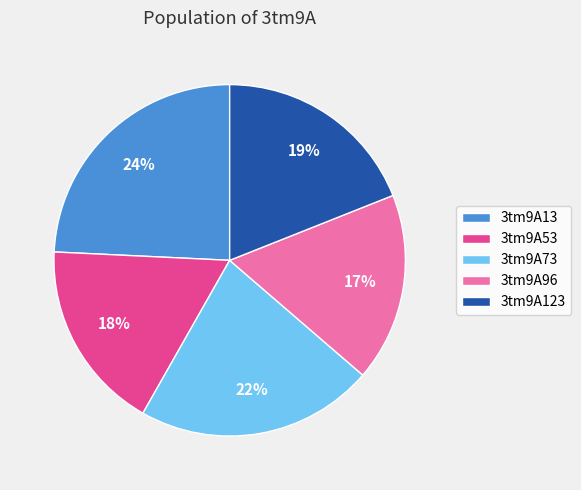

Does any single category account for the majority?

No